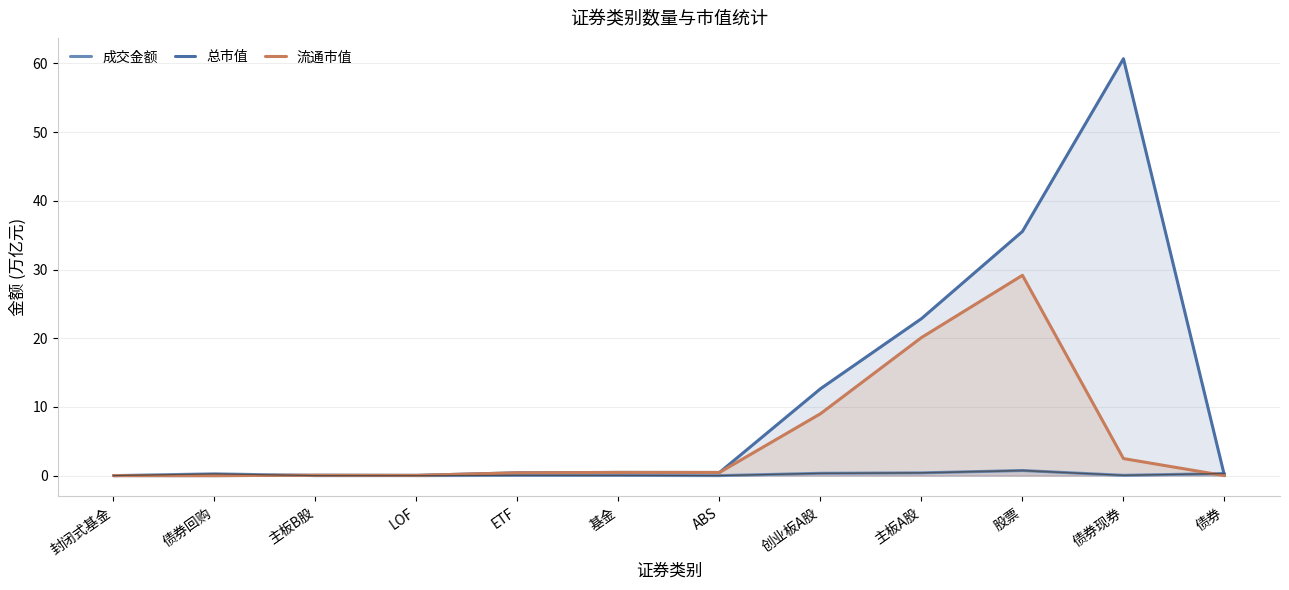

True or false: 流通市值 has a value of 0.1 at LOF.

False